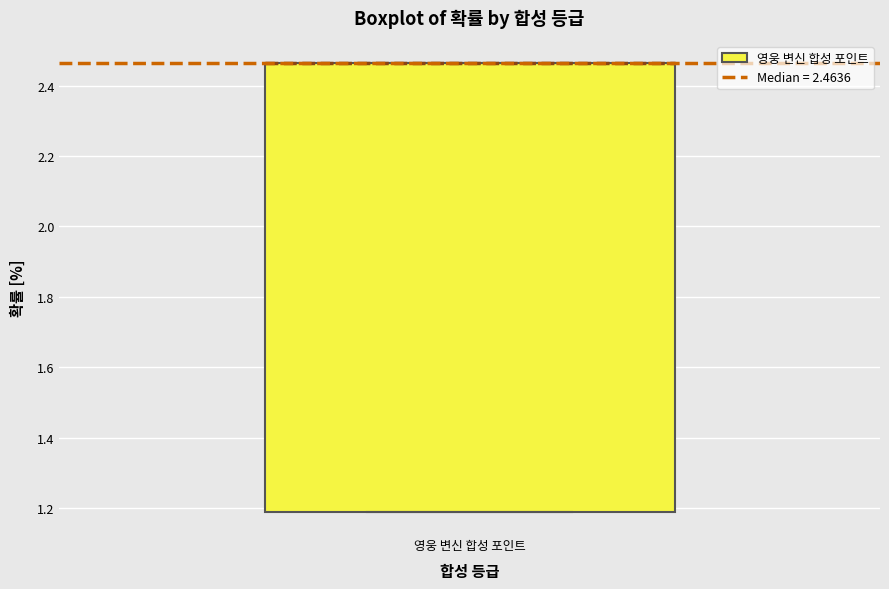

Where is the upper edge of the box for 영웅 변신 합성 포인트 on the y-axis? The values are not printed on the chart, so give them approximately, as read against the axis.

2.46